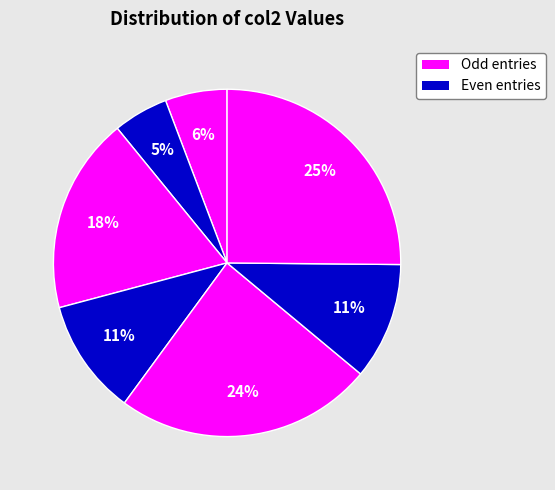

Count the number of slices in the pie.

7